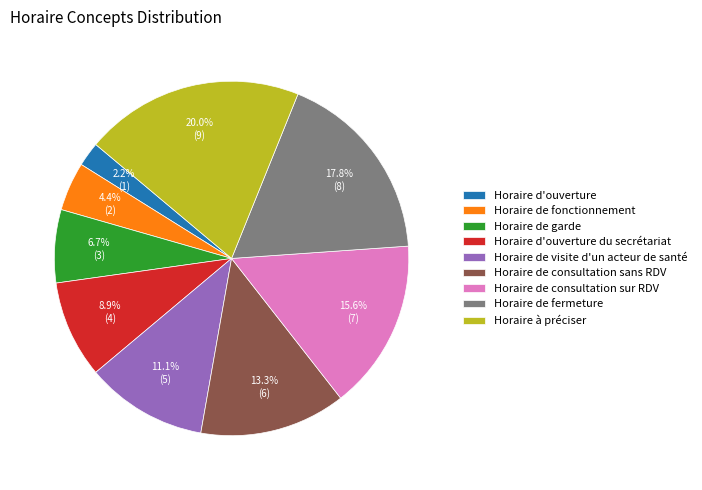

Which category has the biggest portion of the pie?

Horaire à préciser